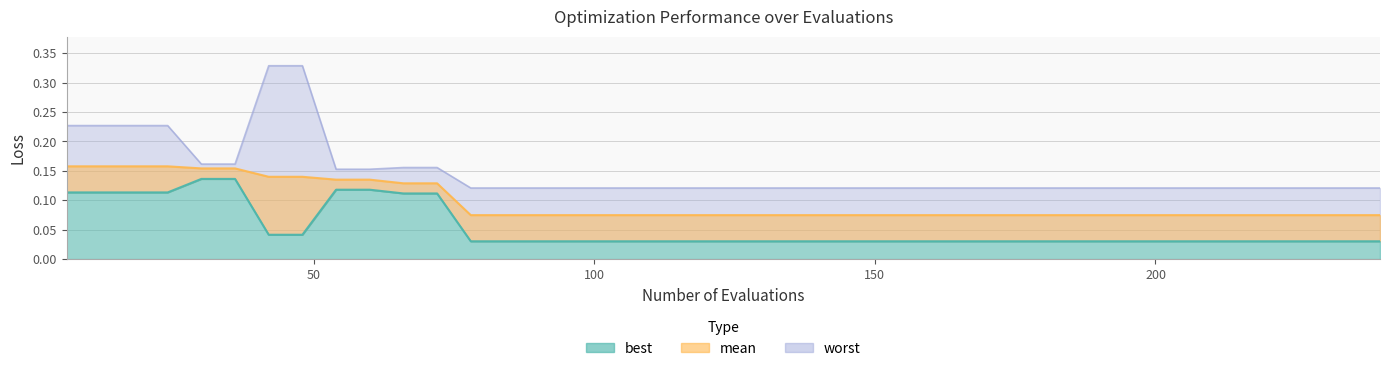

At which category is the sum across all series the highest?

42